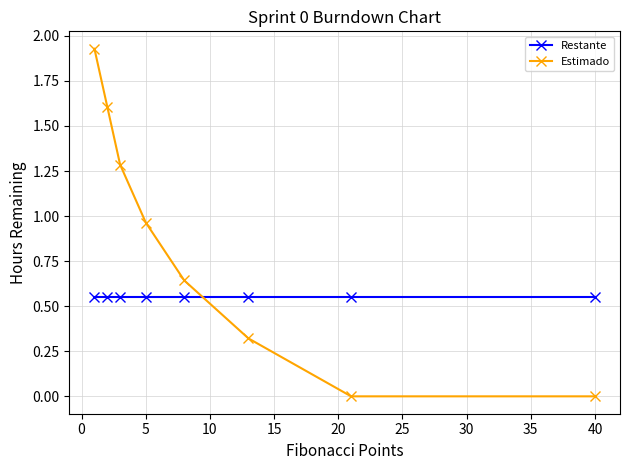

Which series has the largest range (max minus min)?

Estimado